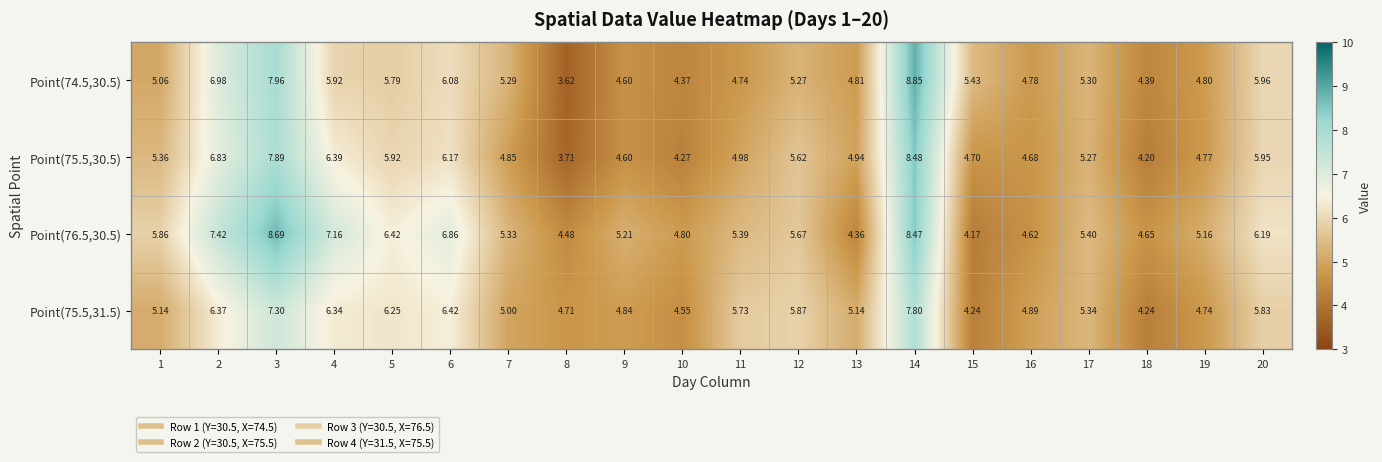

At which category does the chart reach its peak across all series?

14